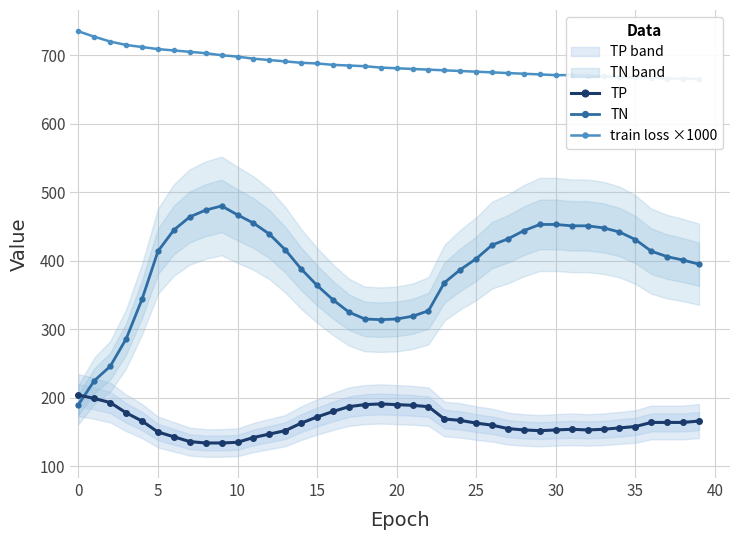

After their last crossing, which series has the higher values: TP or TN?

TN